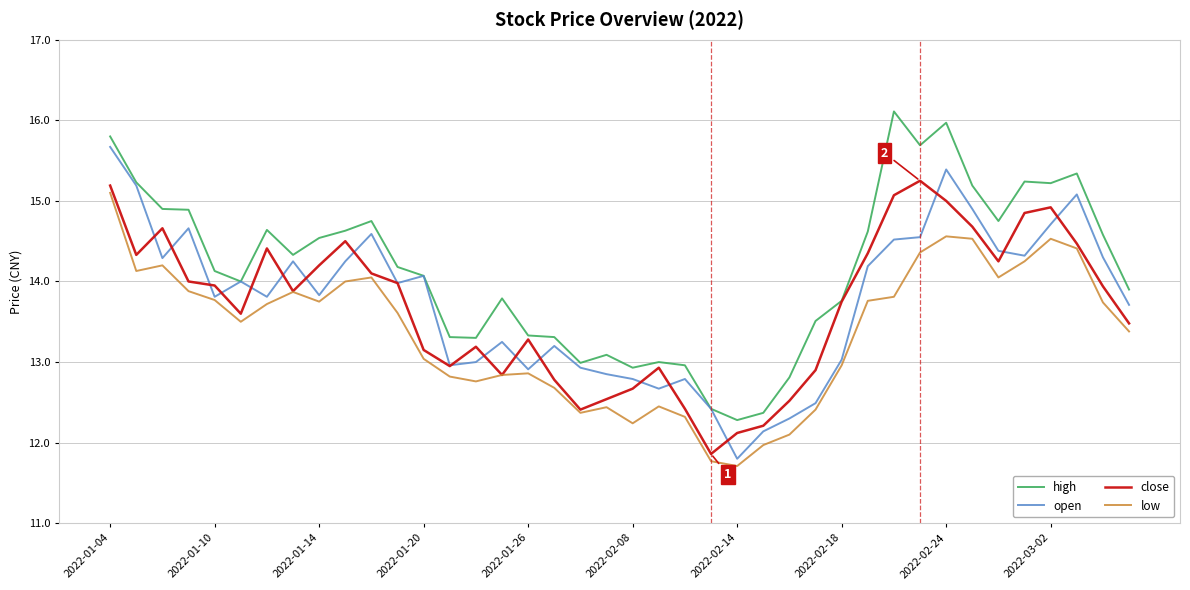

At how many categories does at least one series exceed 15?

9